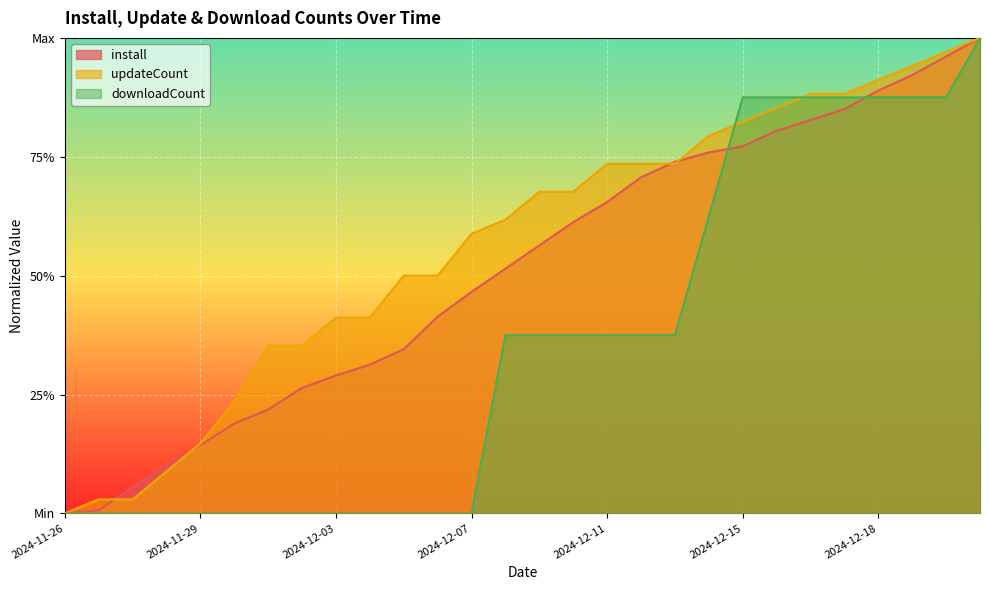

What is the total value across all series at 2024-12-04?

0.7